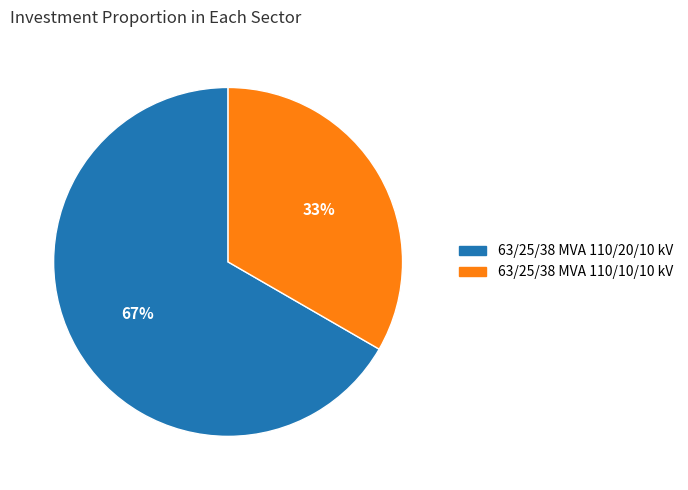

Is the sum of 63/25/38 MVA 110/10/10 kV and 63/25/38 MVA 110/20/10 kV greater than half?

Yes